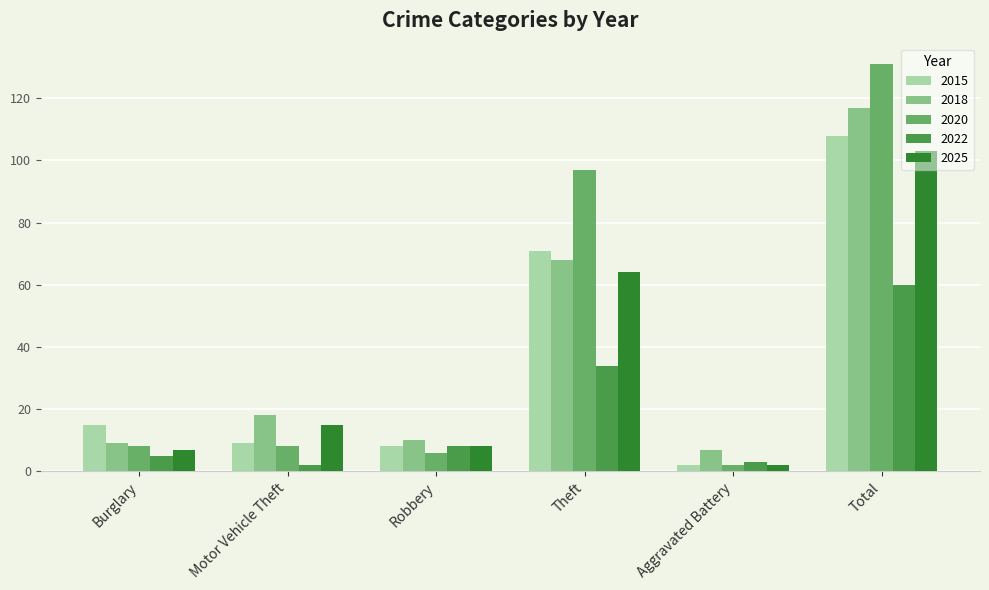

What are all the series names shown in the legend?

2015, 2018, 2020, 2022, 2025